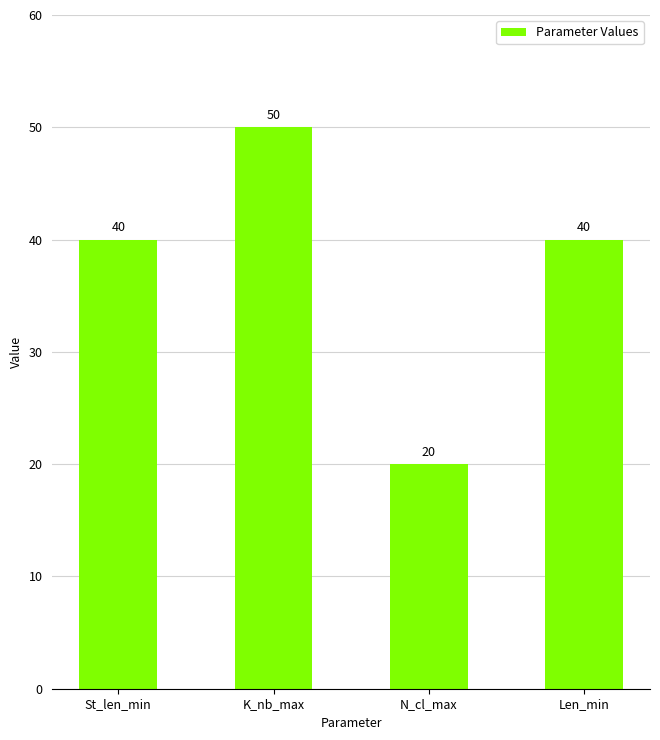

Which has a higher value, N_cl_max or St_len_min?

St_len_min